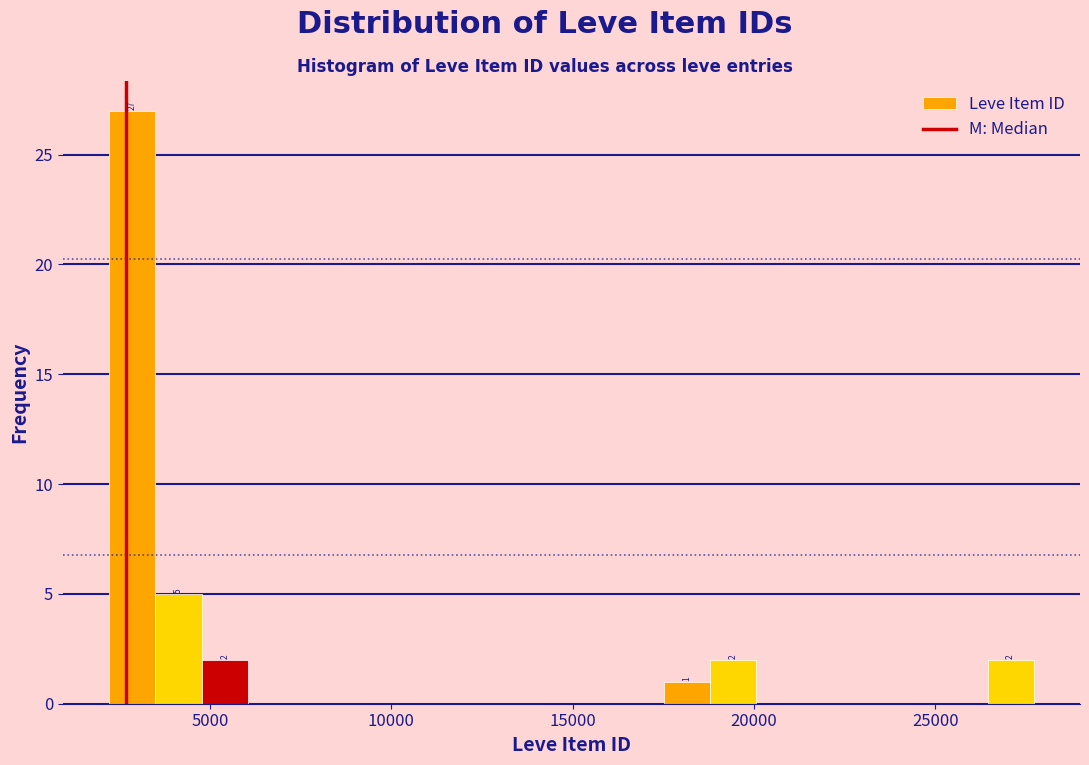

Around what value on the x-axis is the tallest bar? Give the approximate position of its centre, as read against the axis.

3000